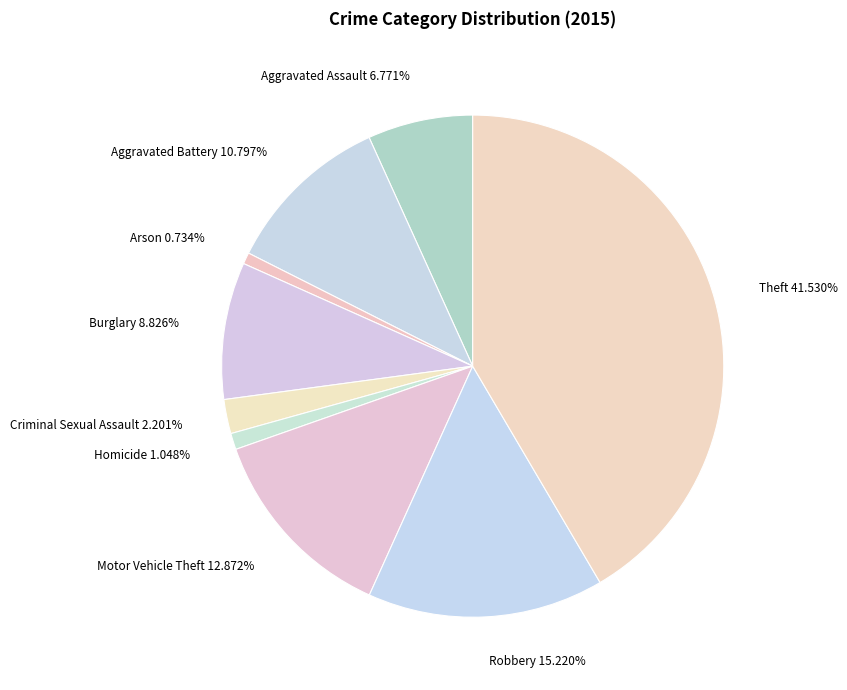

Is there any slice that represents more than half of the pie?

No